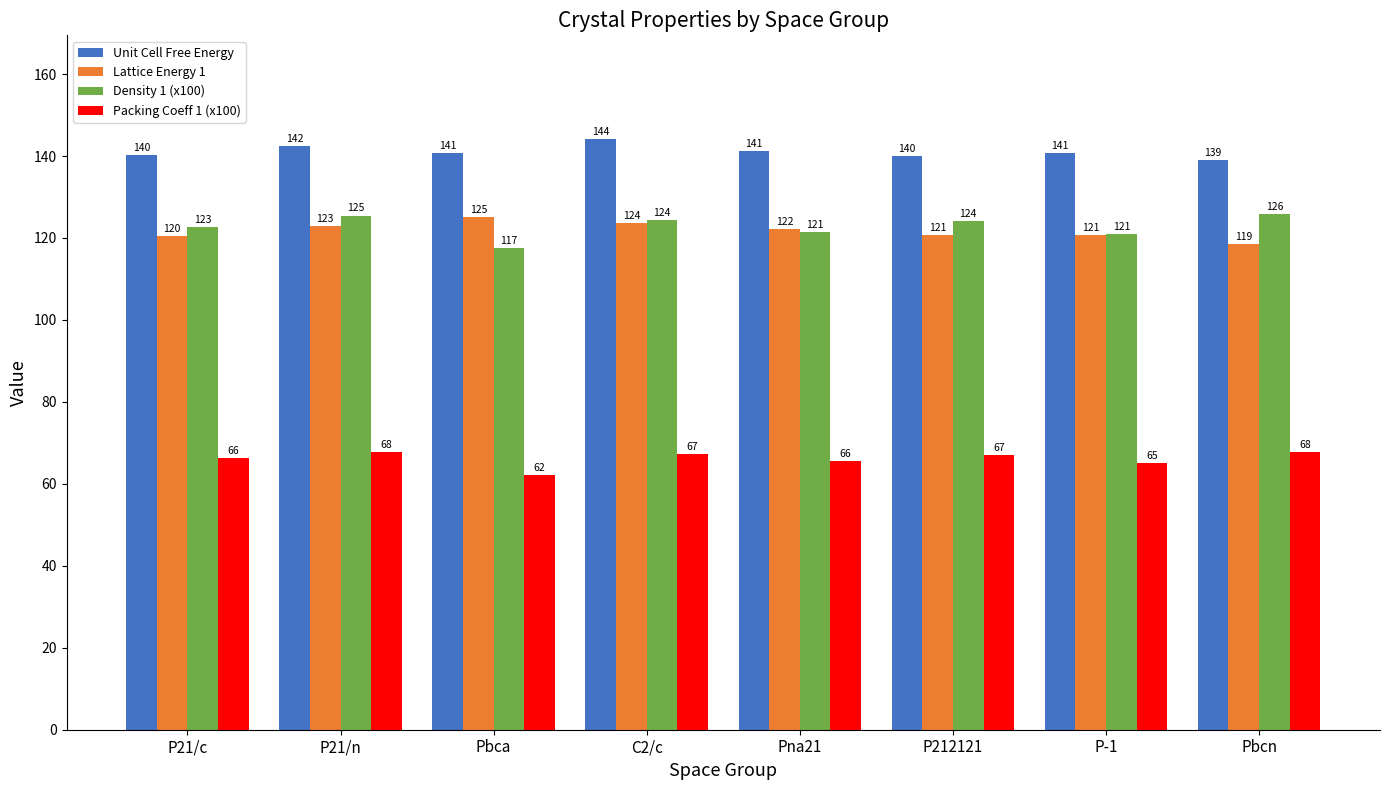

What is the average value of the Density 1 (x100) series?

122.8